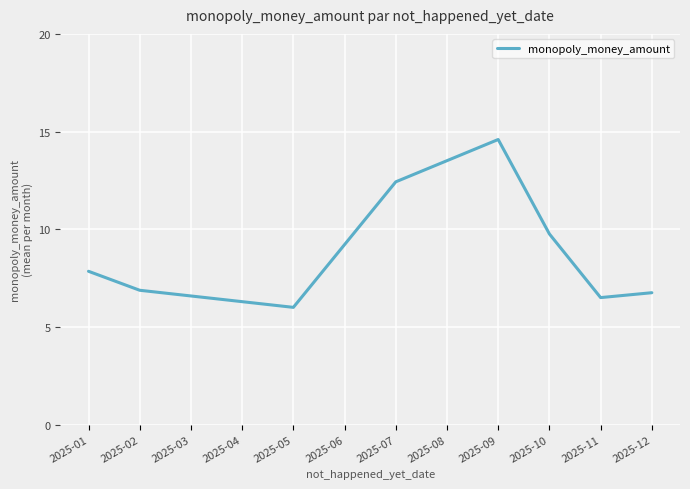

The chart shows a value of 6.6 at 2025-03. True or false?

True